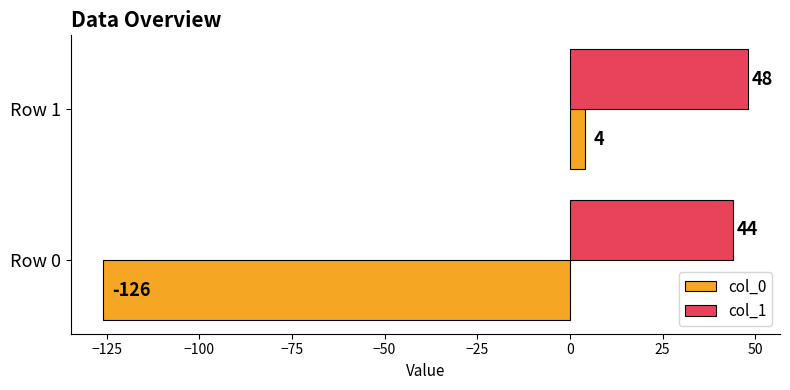

Which series has the largest total across all categories?

col_1